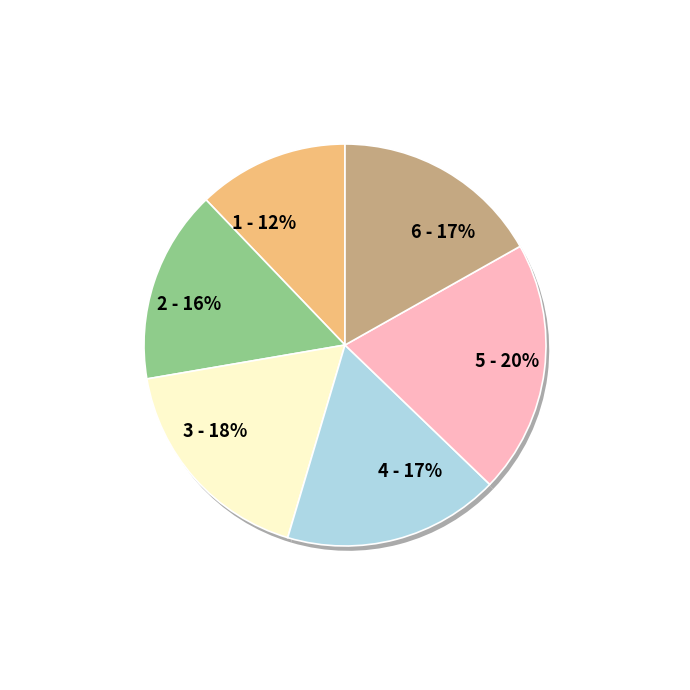

Approximately how many times larger is the value at 1 compared to 6?

0.7